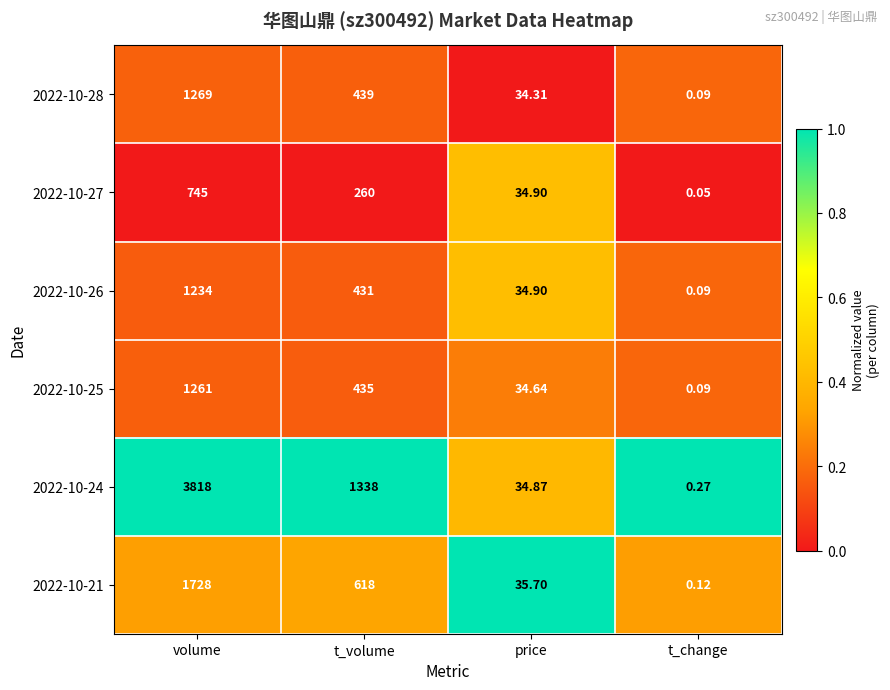

Which category has the lowest value across all series?

t_change